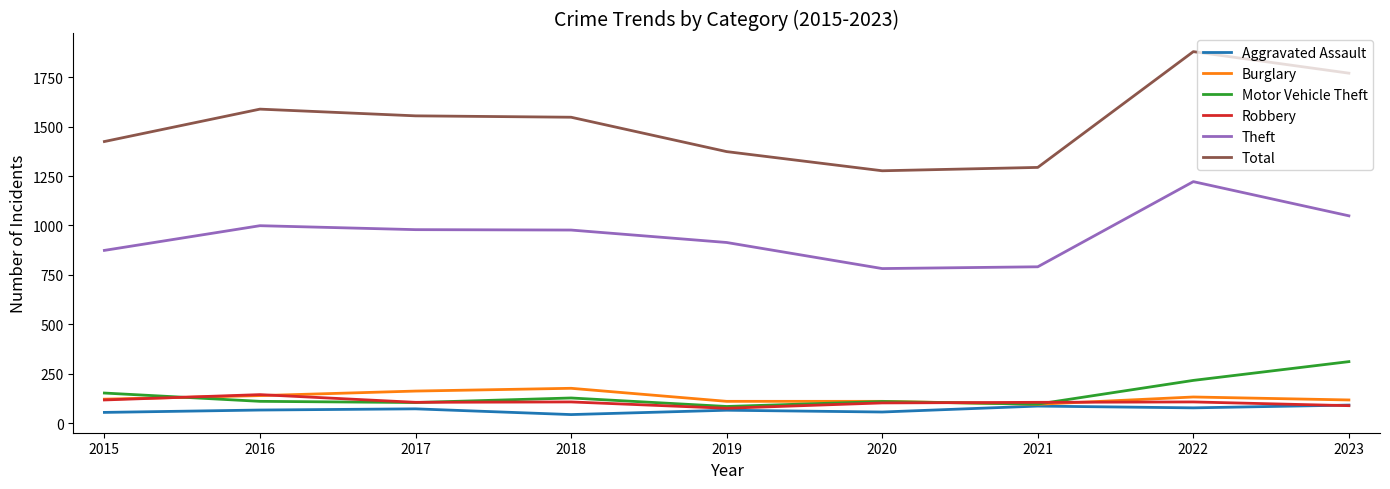

Which series has the largest total across all categories?

Total